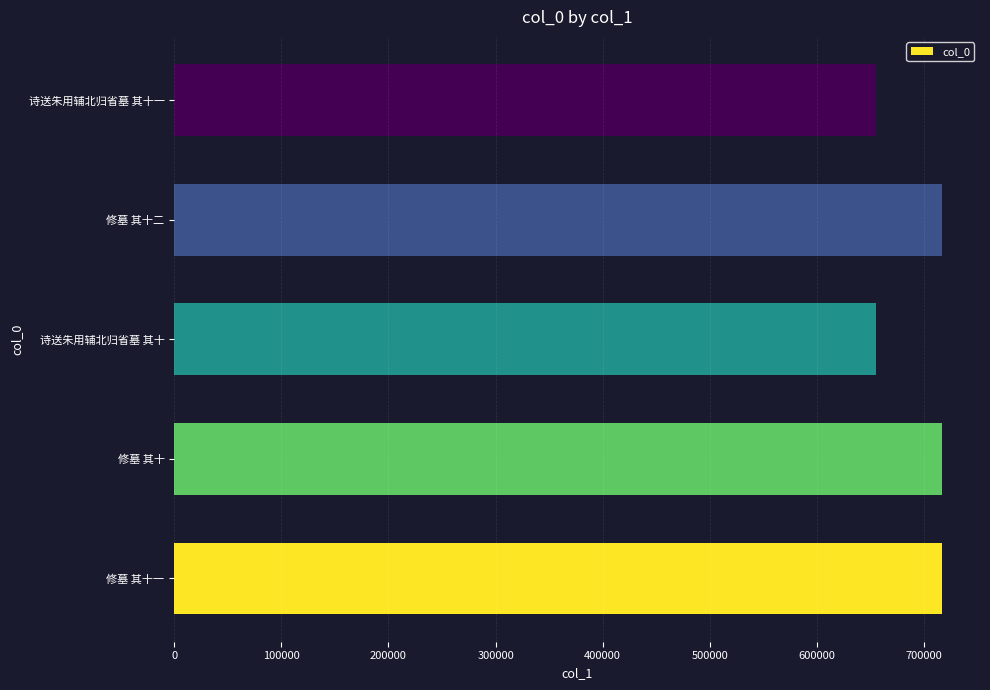

What is the difference between the second highest and second lowest values?

61312